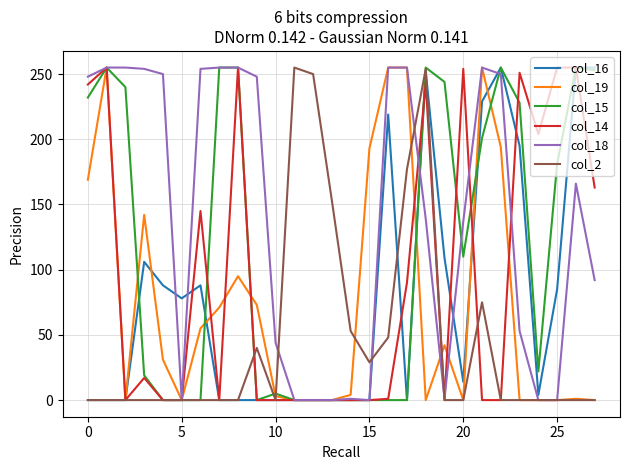

What is the maximum value shown in the chart?

255